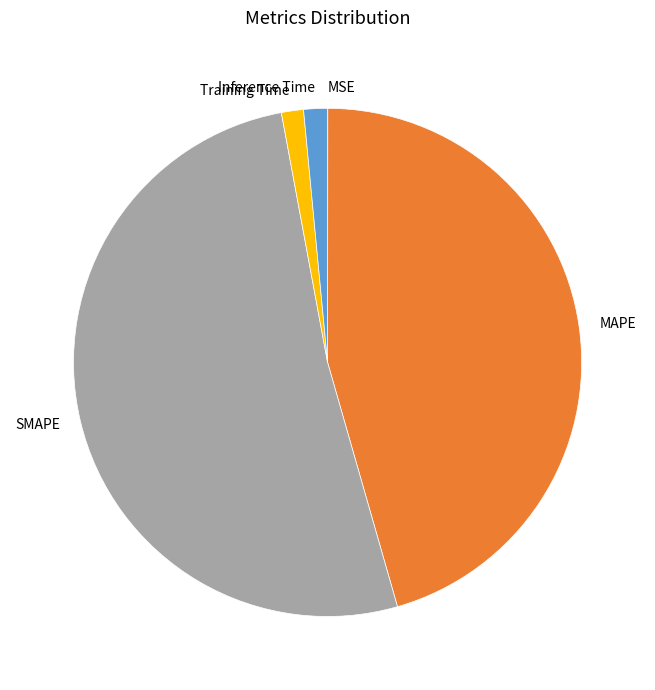

True or false: SMAPE accounts for 57% of the total.

False